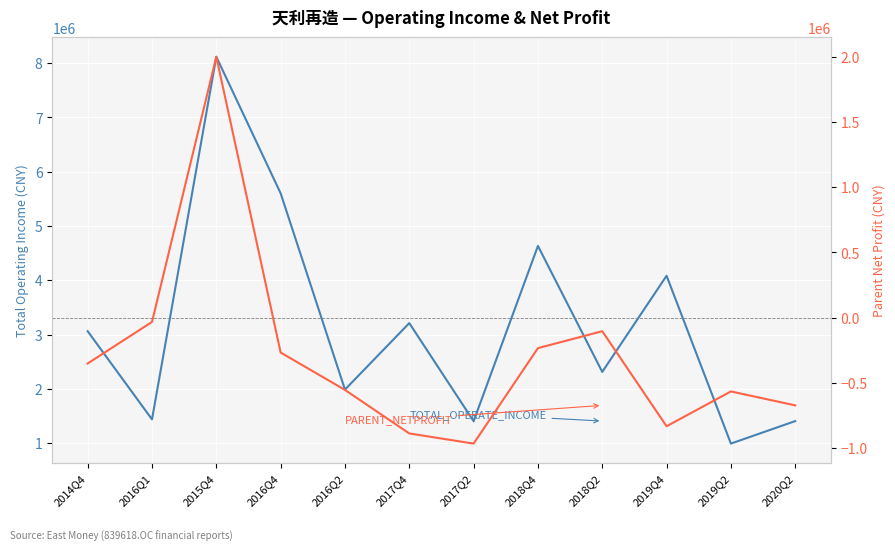

Reading left to right, what are all the values shown in this chart?

TOTAL_OPERATE_INCOME: 3061168.0	1437139.7	8116954.3	5601561.2	1985916.9	3210424.8	1403278.8	4632134.5	2311484.6	4082532.0	991062.2	1405550.3
PARENT_NETPROFIT: -350320.4	-32128.6	1998885.0	-266494.0	-552785.4	-886248.7	-963868.3	-232816.2	-103172.9	-831175.5	-564404.2	-671106.7